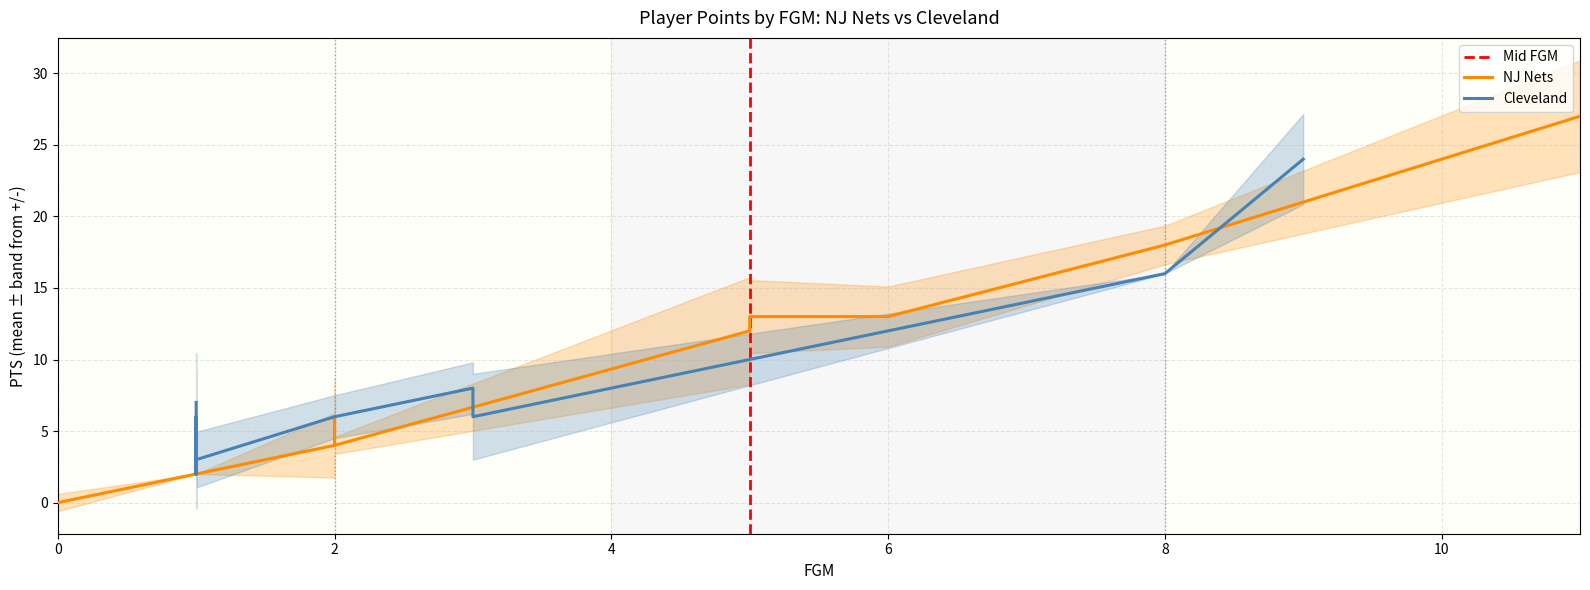

At how many categories does at least one series exceed 24?

1